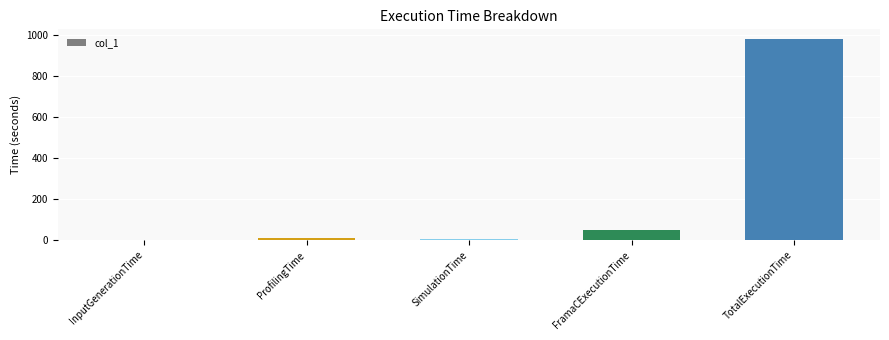

What value does the data have at SimulationTime?

7.6